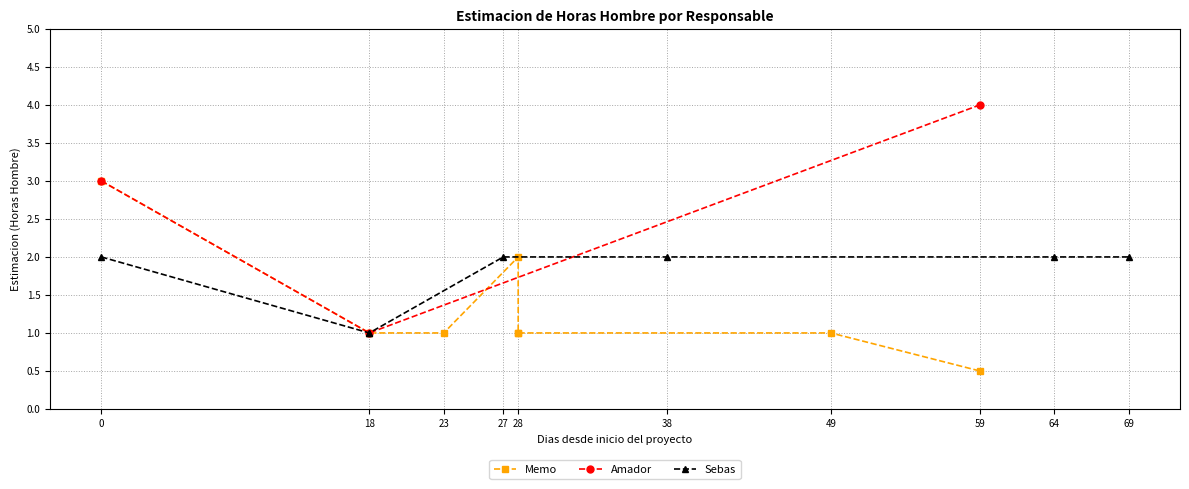

What is the value of the Amador point at the 2nd from the left?

1